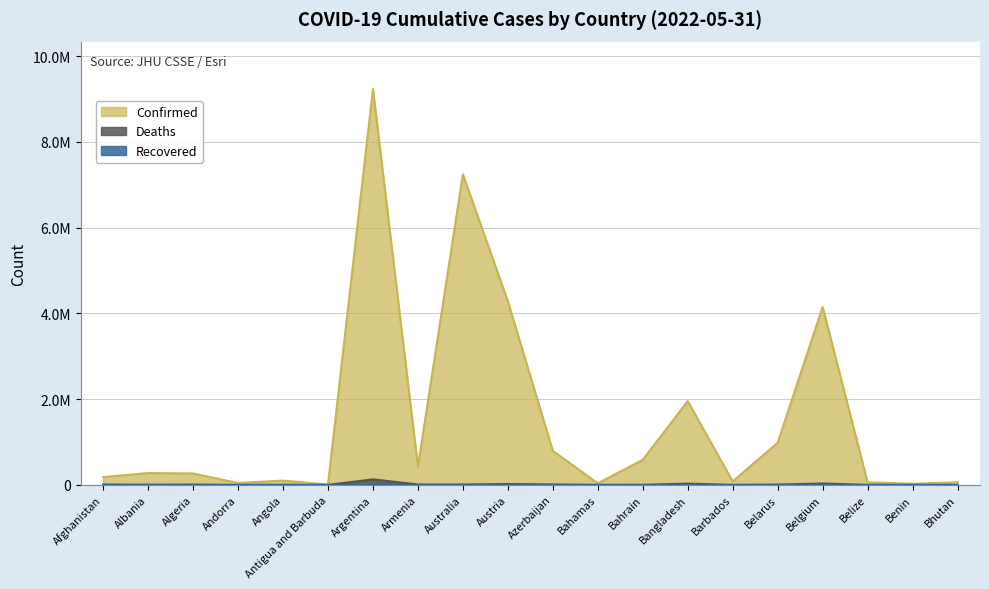

Rank the categories by Deaths value from lowest to highest.

Bhutan, Antigua and Barbuda, Andorra, Benin, Barbados, Belize, Bahamas, Bahrain, Angola, Albania, Algeria, Belarus, Afghanistan, Australia, Armenia, Azerbaijan, Austria, Bangladesh, Belgium, Argentina